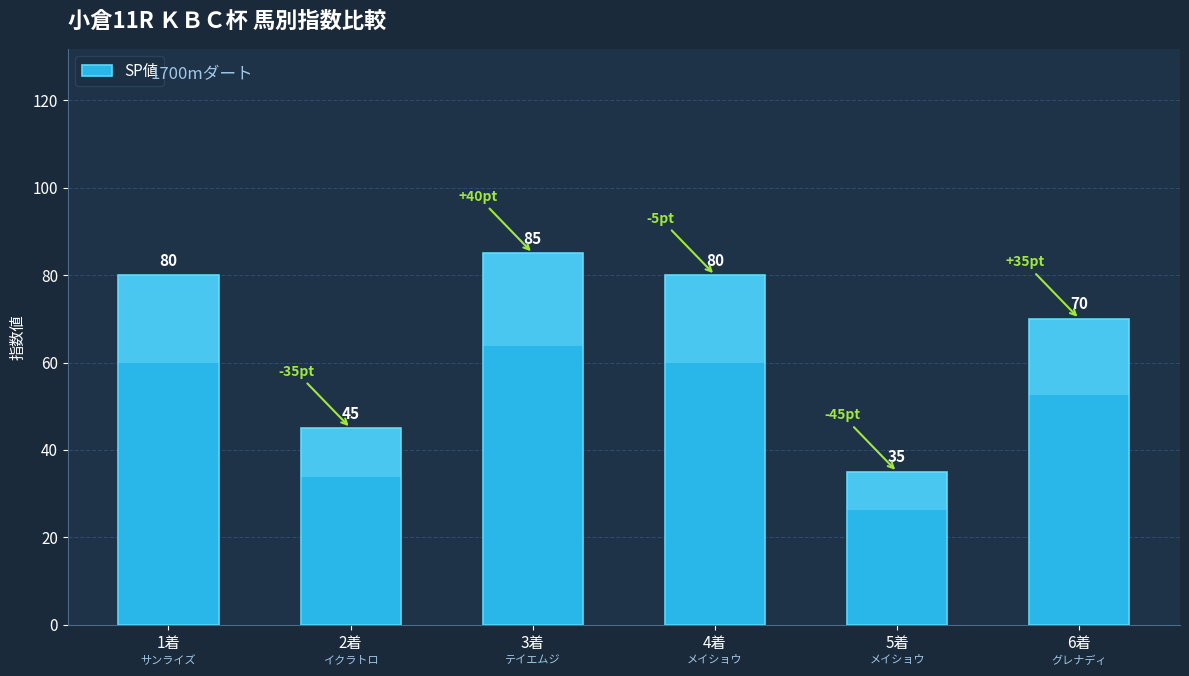

Where does the data first go above 80?

3着